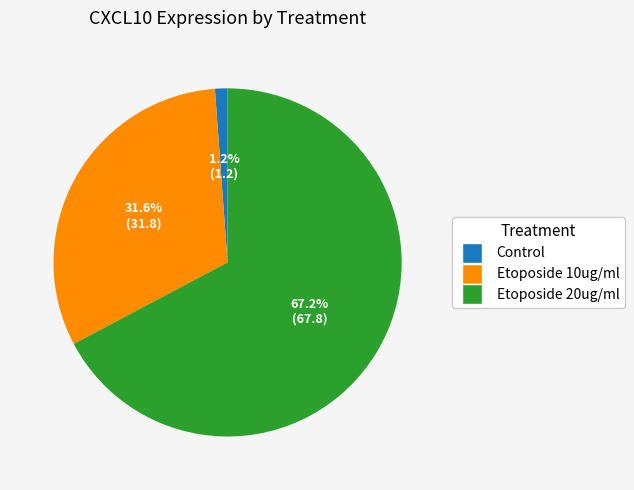

Which category has the smallest portion of the pie?

Control